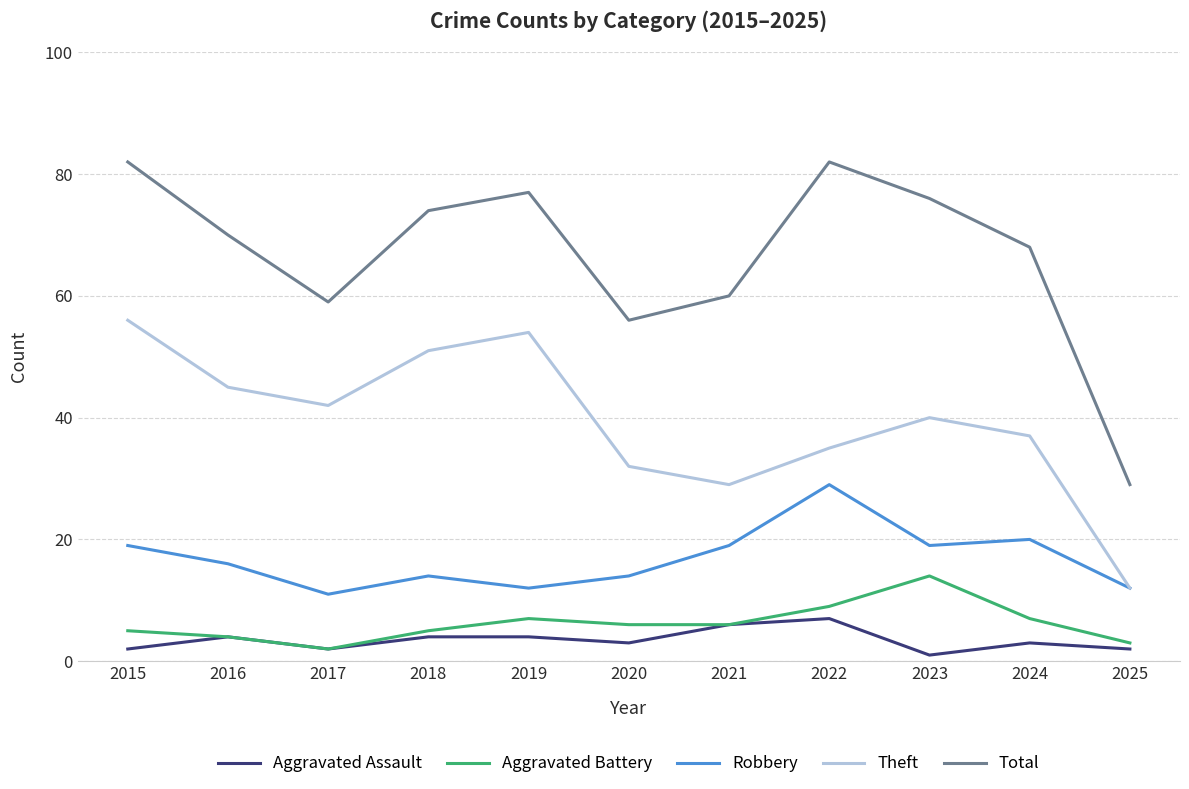

Is it true that Robbery equals 19 at 2021?

True